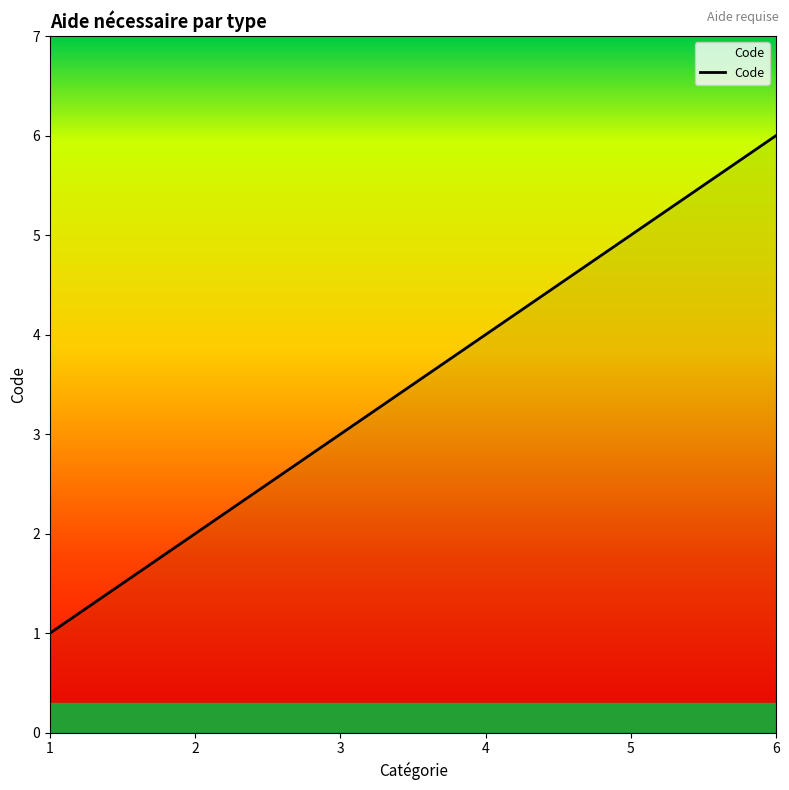

How many series are shown in this chart?

1